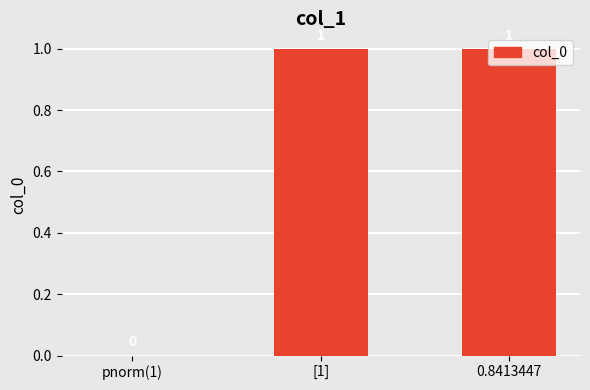

What is the difference between the values at [1] and pnorm(1)?

1